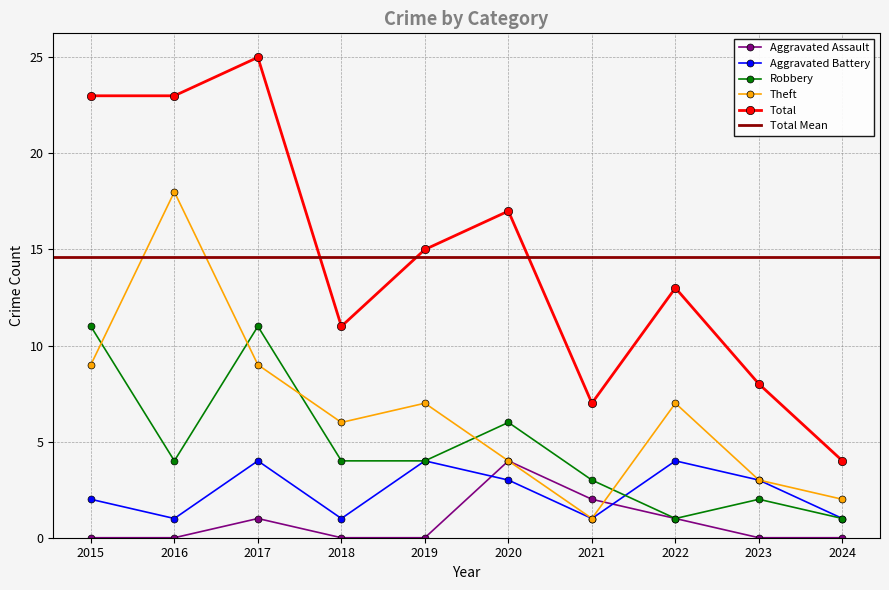

Reading left to right, transcribe all the data shown in this chart.

Aggravated Assault: 0	0	1	0	0	4	2	1	0	0
Aggravated Battery: 2	1	4	1	4	3	1	4	3	1
Robbery: 11	4	11	4	4	6	3	1	2	1
Theft: 9	18	9	6	7	4	1	7	3	2
Total: 23	23	25	11	15	17	7	13	8	4